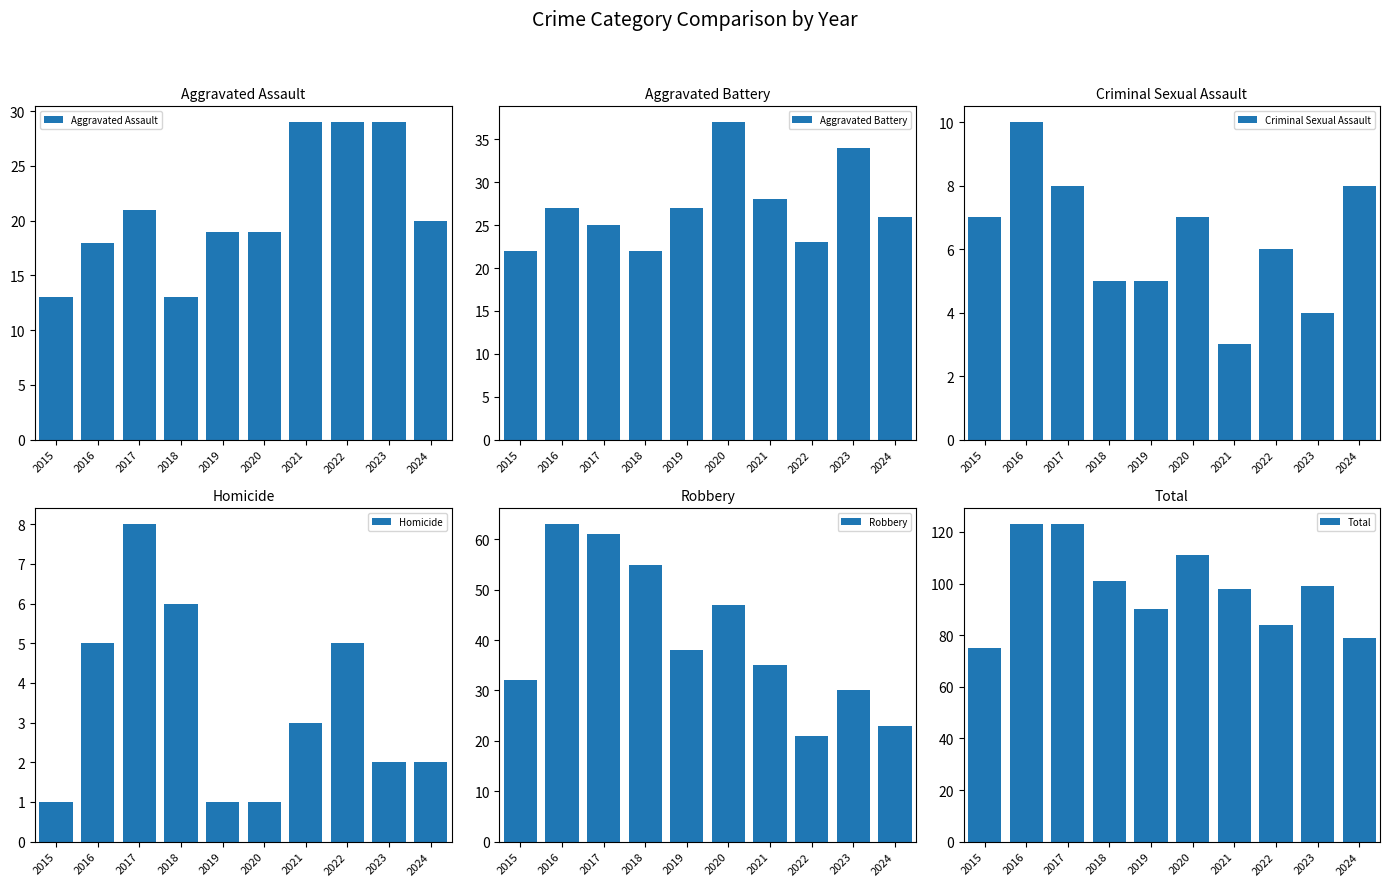

Reading left to right, transcribe all the data shown in this chart.

Aggravated Assault: 13	18	21	13	19	19	29	29	29	20
Aggravated Battery: 22	27	25	22	27	37	28	23	34	26
Criminal Sexual Assault: 7	10	8	5	5	7	3	6	4	8
Homicide: 1	5	8	6	1	1	3	5	2	2
Robbery: 32	63	61	55	38	47	35	21	30	23
Total: 75	123	123	101	90	111	98	84	99	79